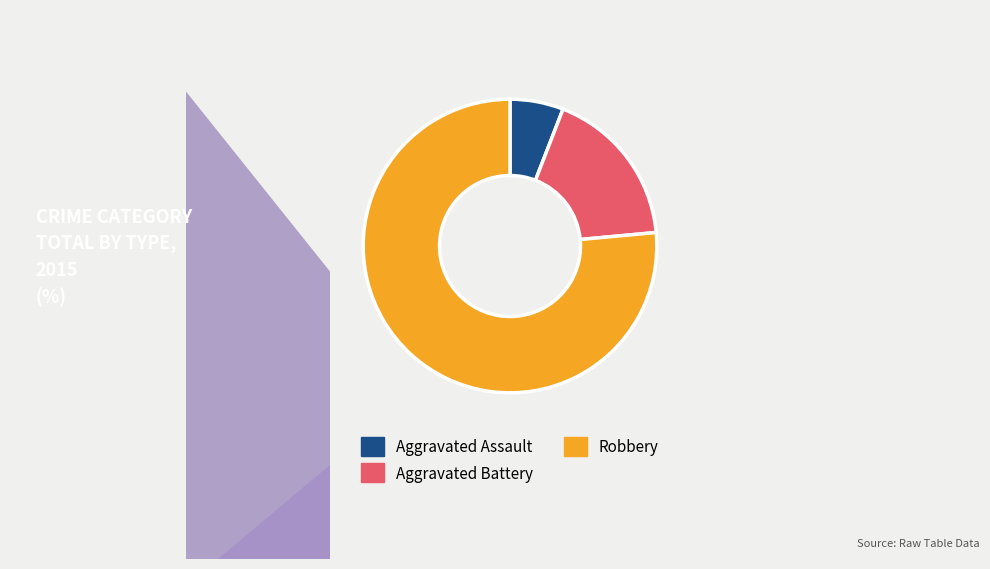

Which category accounts for the majority?

Robbery